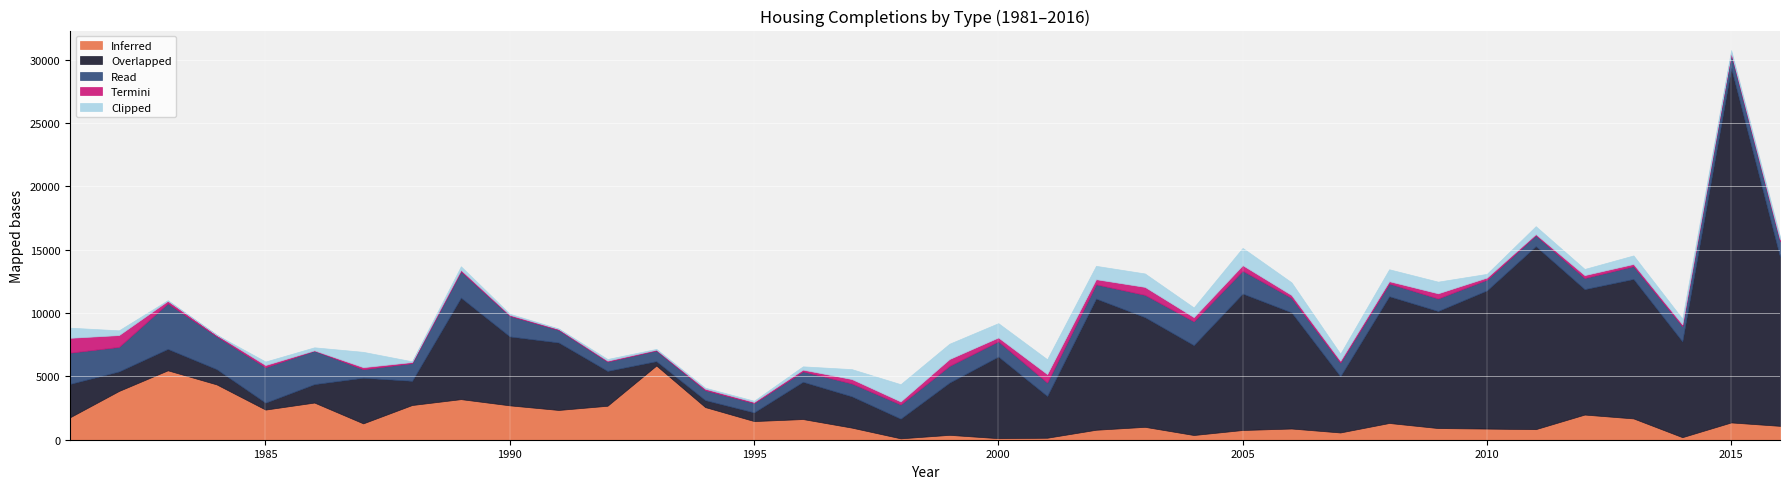

At how many categories does at least one series exceed 4894?

20